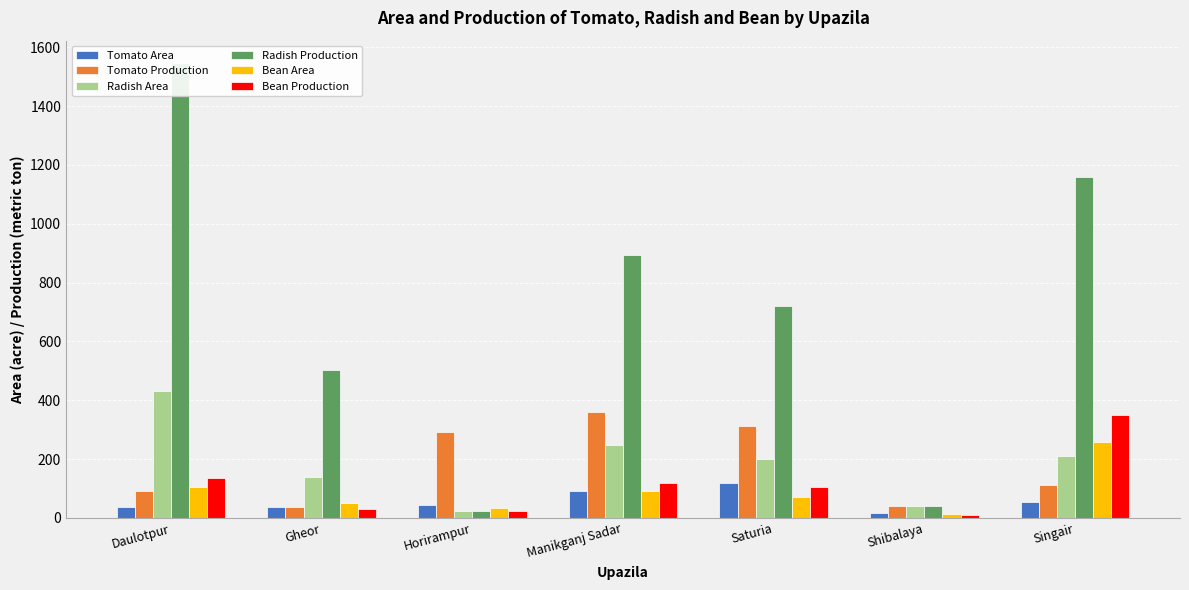

Is it true that Bean Area equals 6 at Shibalaya?

False